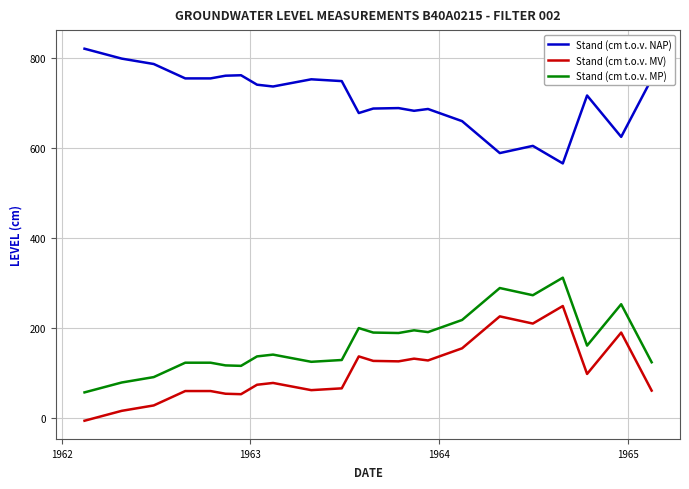

True or false: Stand (cm t.o.v. MP) and Stand (cm t.o.v. NAP) cross at least once.

False